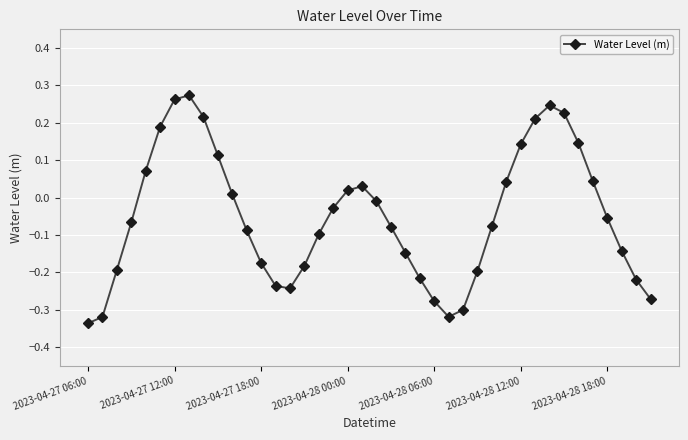

What is the difference between the maximum and minimum values?

0.6